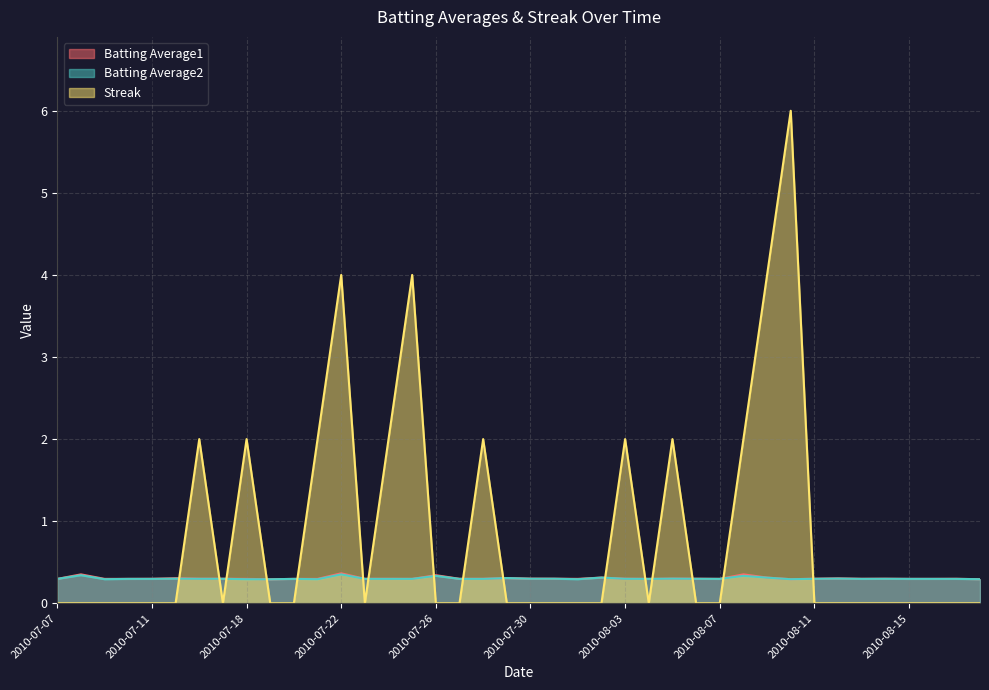

True or false: Batting Average1 has more than 2 points higher than both neighbors.

True